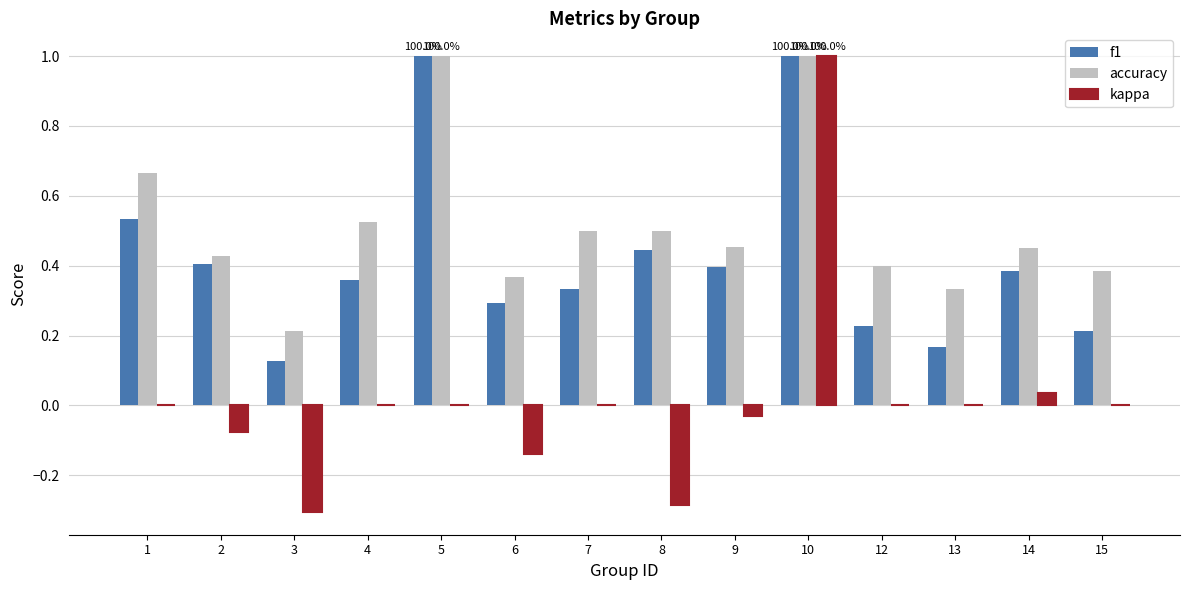

Is it true that kappa equals -0.0 at 9?

True